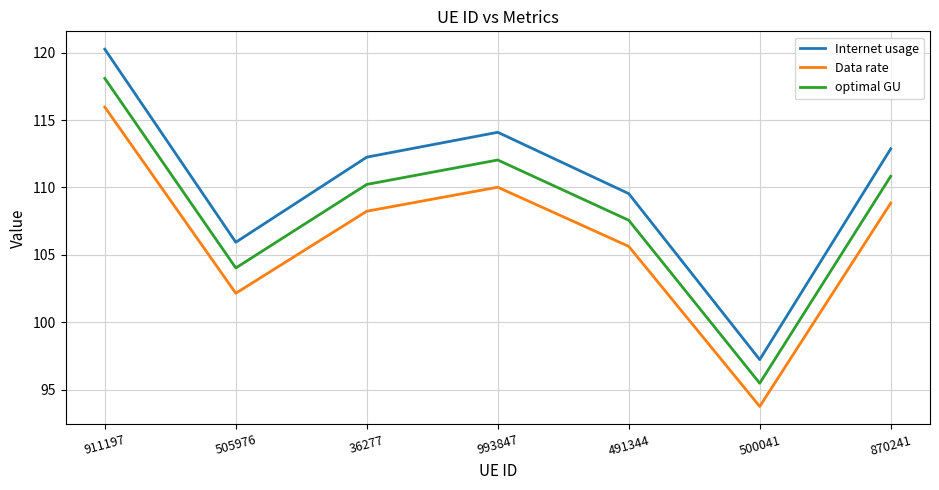

Rank the series by their average value, from highest to lowest.

Internet usage, optimal GU, Data rate